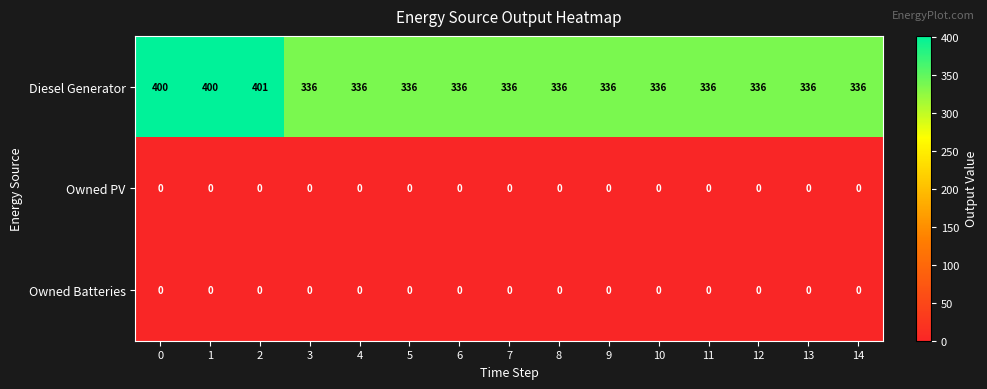

What is the difference between the highest and lowest values at 10?

336